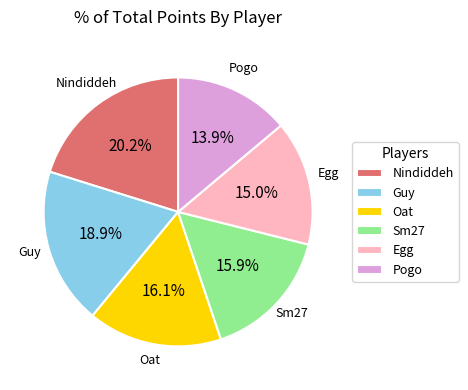

True or false: Oat accounts for 6% of the total.

False